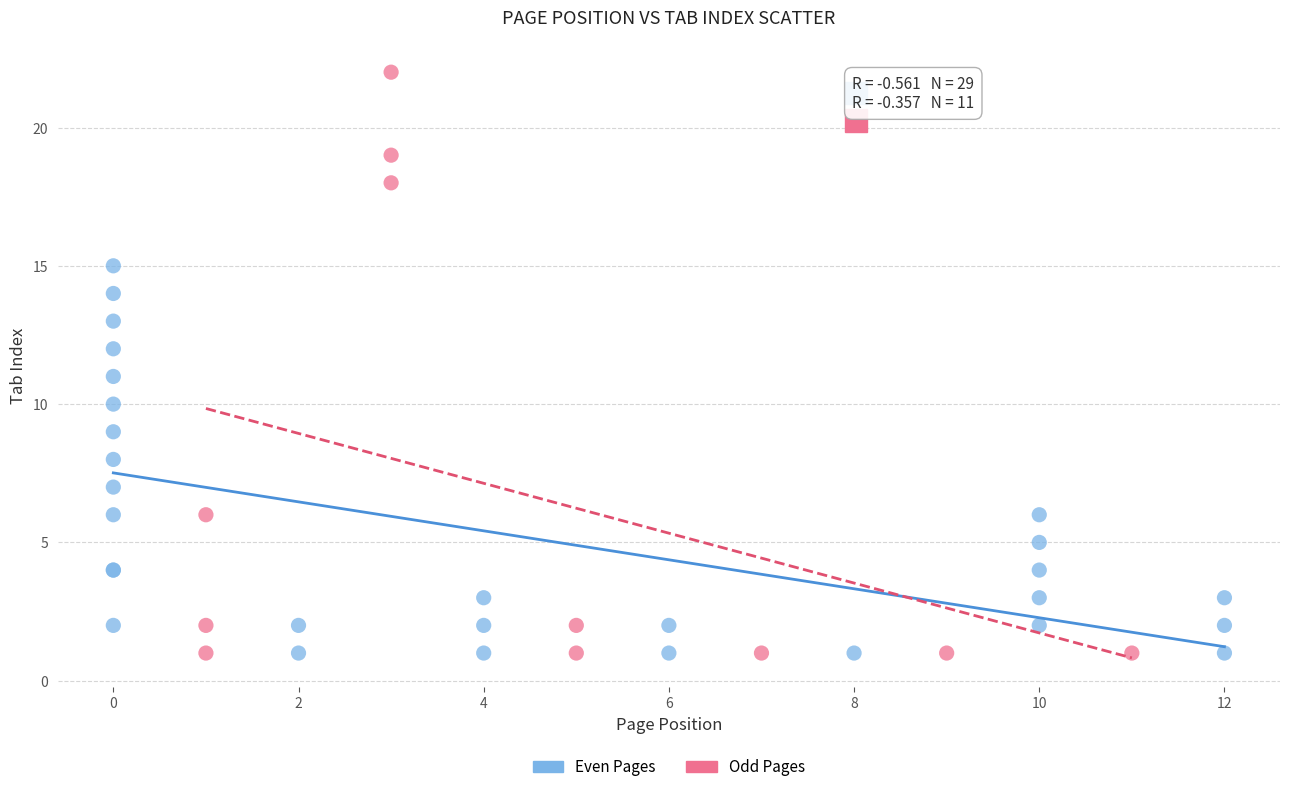

Which series contains the highest Y value?

Odd Pages